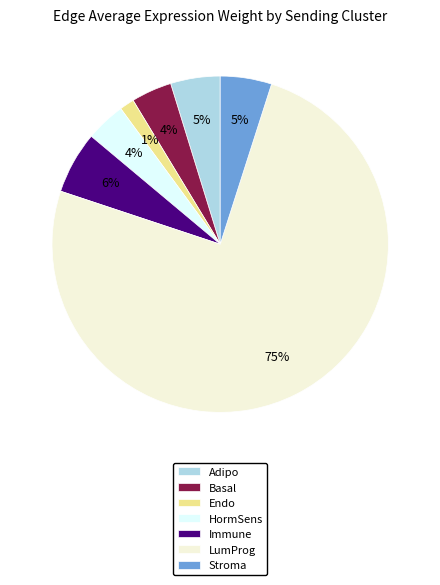

What percentage is the HormSens slice, to the nearest percent?

4%